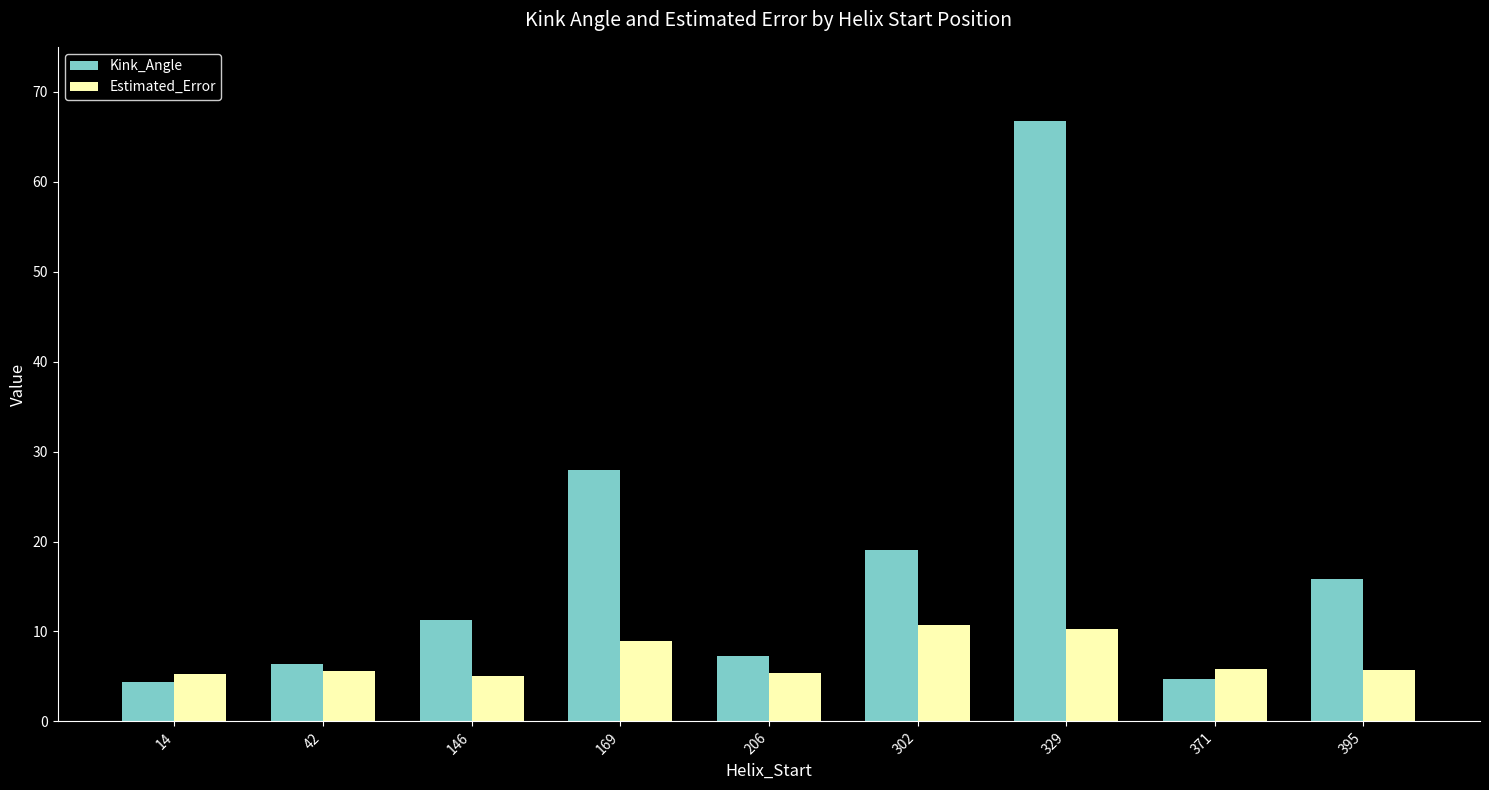

The Estimated_Error series shows 5.7 at 395. True or false?

True